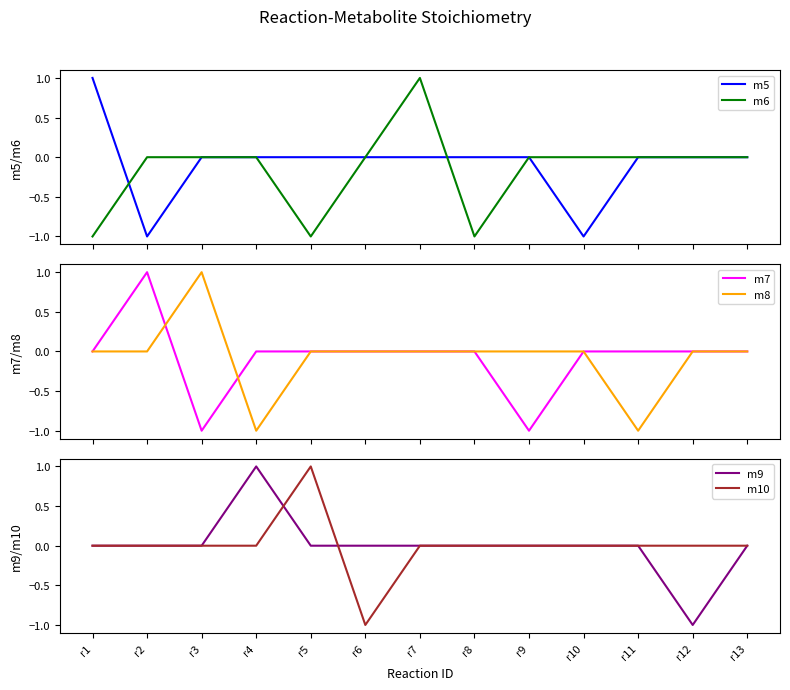

What is the difference between the maximum and second lowest values in the m6 series?

2